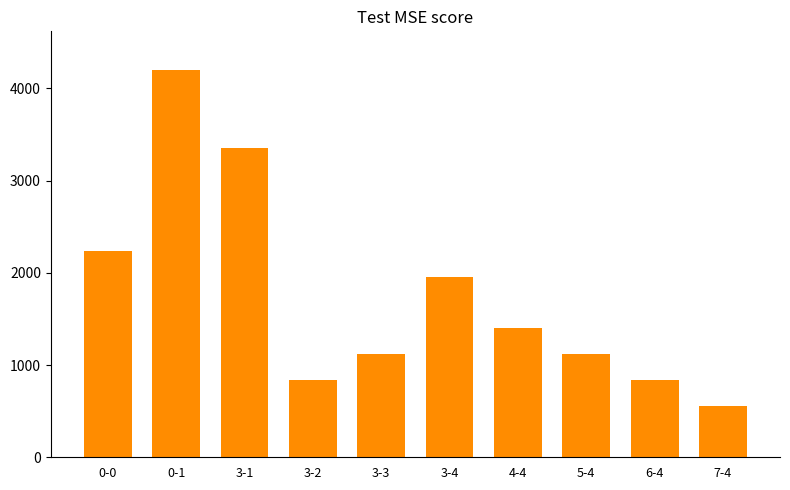

What is the value of the 3rd bar from the left?

3360